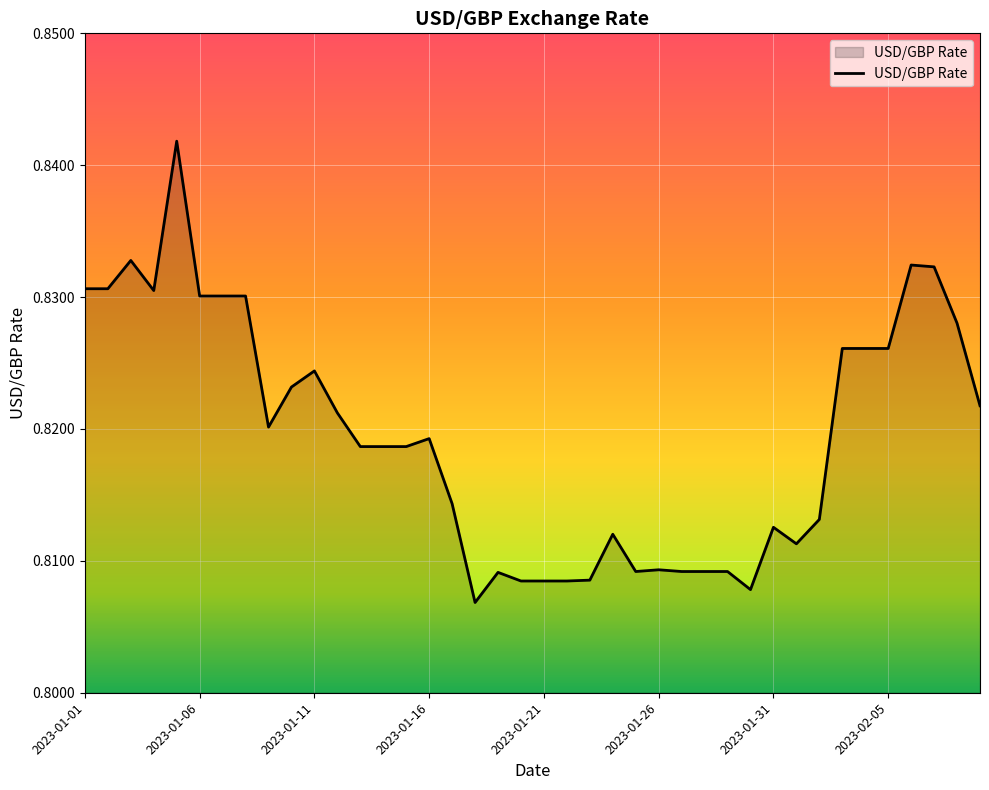

Reading left to right, transcribe all the data shown in this chart.

0.8	0.8	0.8	0.8	0.8	0.8	0.8	0.8	0.8	0.8	0.8	0.8	0.8	0.8	0.8	0.8	0.8	0.8	0.8	0.8	0.8	0.8	0.8	0.8	0.8	0.8	0.8	0.8	0.8	0.8	0.8	0.8	0.8	0.8	0.8	0.8	0.8	0.8	0.8	0.8